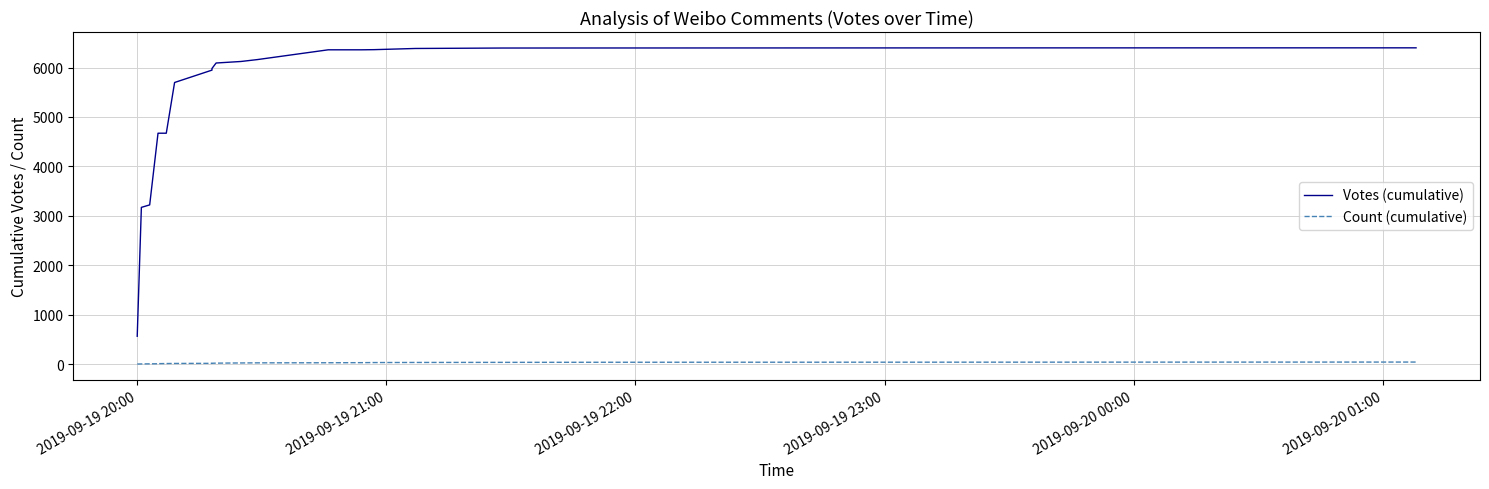

List the series in order of their peak value, lowest first.

Count (cumulative), Votes (cumulative)